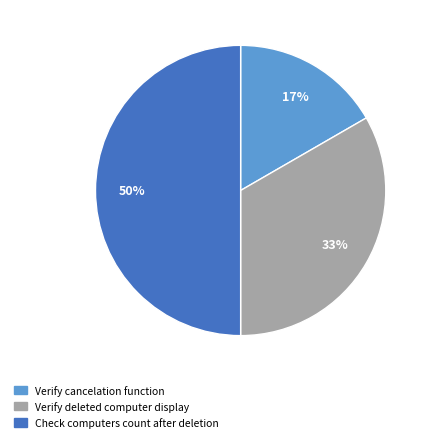

To the nearest percent, what is the average slice percentage?

33%